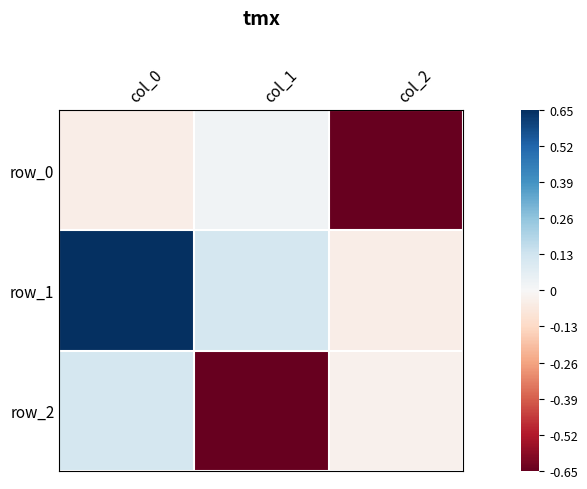

Reading right to left, transcribe all the data shown in this chart.

row_0: col_2=-1.0	col_1=0.0	col_0=-0.0
row_1: col_2=-0.0	col_1=0.1	col_0=1.0
row_2: col_2=-0.0	col_1=-1.0	col_0=0.1